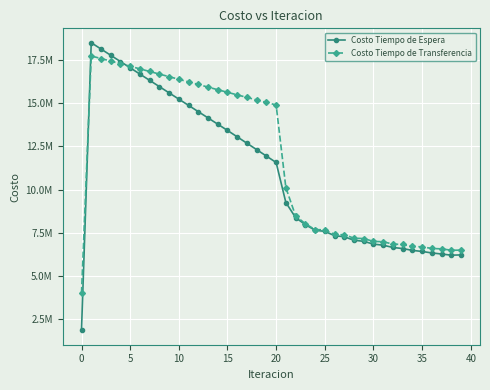

Does the chart have visible grid lines?

Yes